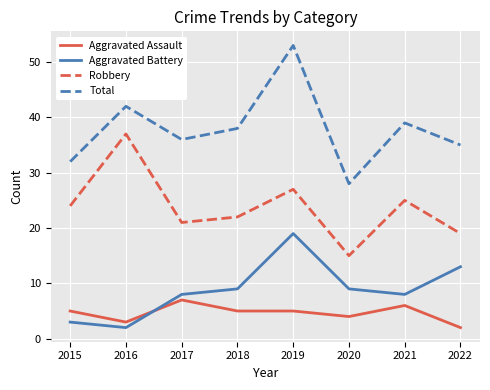

What is the sum of all Aggravated Battery values?

71